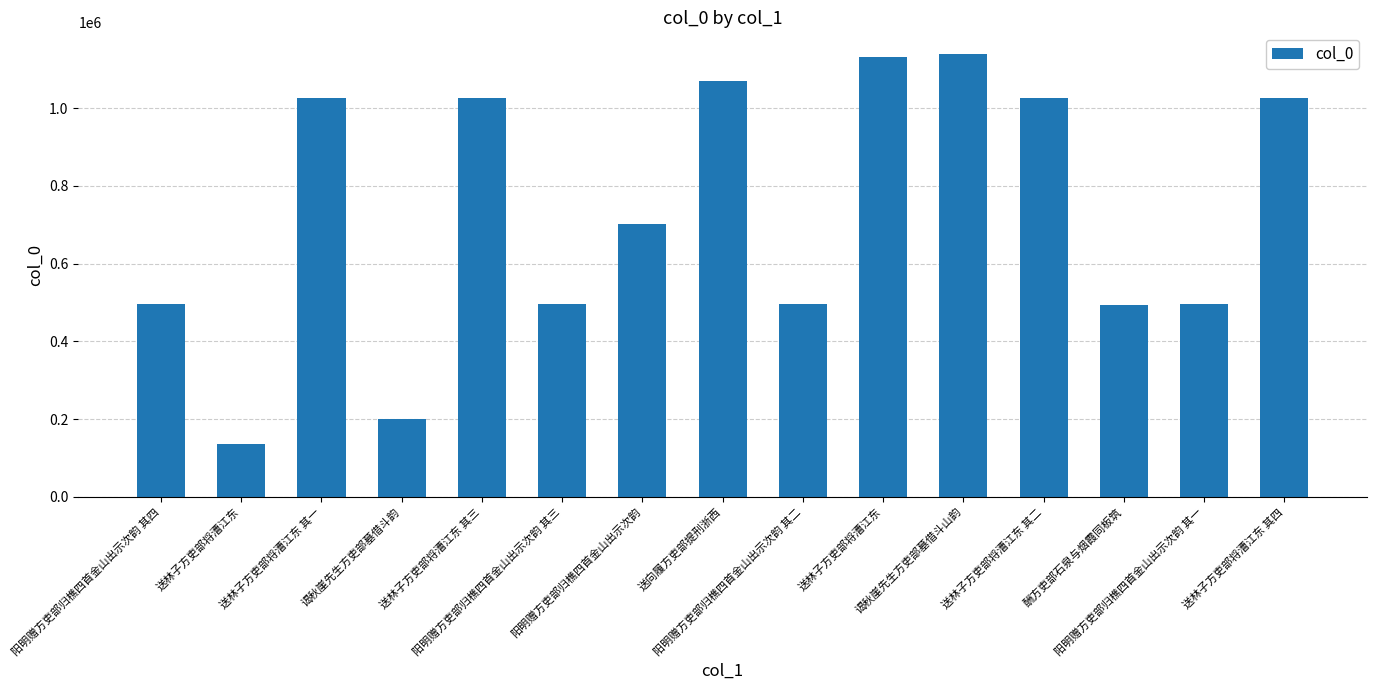

Is it true that the value at 送林子方吏部将漕江东 is 38245?

False